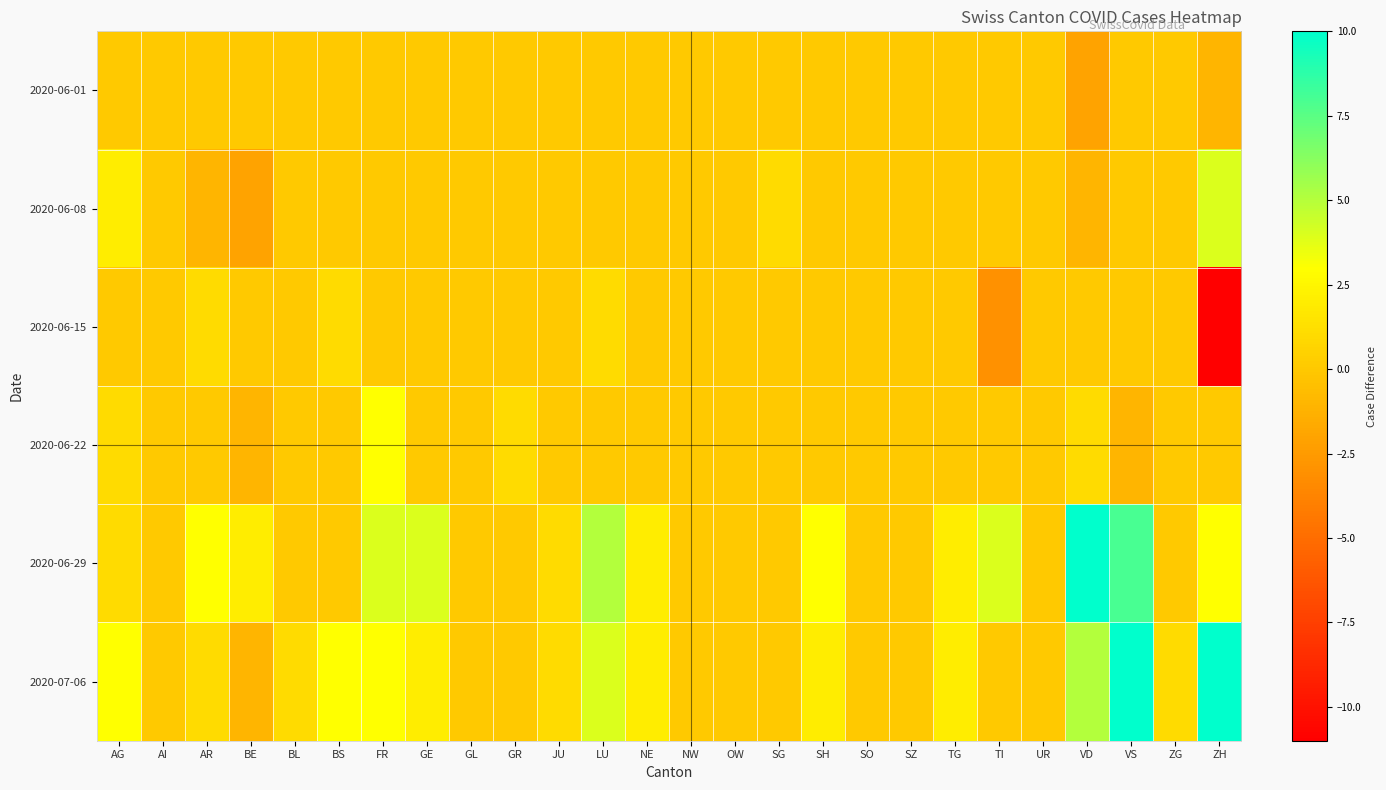

Reading left to right, list all the values displayed in this chart.

2020-06-01: AG=0	AI=0	AR=0	BE=0	BL=0	BS=0	FR=0	GE=0	GL=0	GR=0	JU=0	LU=0	NE=0	NW=0	OW=0	SG=0	SH=0	SO=0	SZ=0	TG=0	TI=0	UR=0	VD=-2	VS=0	ZG=0	ZH=-1
2020-06-08: AG=2	AI=0	AR=-1	BE=-2	BL=0	BS=0	FR=0	GE=0	GL=0	GR=0	JU=0	LU=0	NE=0	NW=0	OW=0	SG=1	SH=0	SO=0	SZ=0	TG=0	TI=0	UR=0	VD=-1	VS=0	ZG=0	ZH=4
2020-06-15: AG=0	AI=0	AR=1	BE=0	BL=0	BS=1	FR=0	GE=0	GL=0	GR=0	JU=0	LU=1	NE=0	NW=0	OW=0	SG=0	SH=0	SO=0	SZ=0	TG=0	TI=-3	UR=0	VD=0	VS=0	ZG=0	ZH=-11
2020-06-22: AG=1	AI=0	AR=0	BE=-1	BL=0	BS=0	FR=3	GE=0	GL=0	GR=1	JU=0	LU=0	NE=0	NW=0	OW=0	SG=0	SH=0	SO=0	SZ=0	TG=0	TI=0	UR=0	VD=1	VS=-1	ZG=0	ZH=0
2020-06-29: AG=1	AI=0	AR=3	BE=2	BL=0	BS=0	FR=4	GE=4	GL=0	GR=0	JU=1	LU=5	NE=2	NW=0	OW=0	SG=0	SH=3	SO=0	SZ=0	TG=2	TI=4	UR=0	VD=10	VS=8	ZG=0	ZH=3
2020-07-06: AG=3	AI=0	AR=1	BE=-1	BL=1	BS=3	FR=3	GE=2	GL=0	GR=0	JU=1	LU=4	NE=2	NW=0	OW=0	SG=0	SH=2	SO=0	SZ=0	TG=2	TI=0	UR=0	VD=5	VS=10	ZG=1	ZH=10